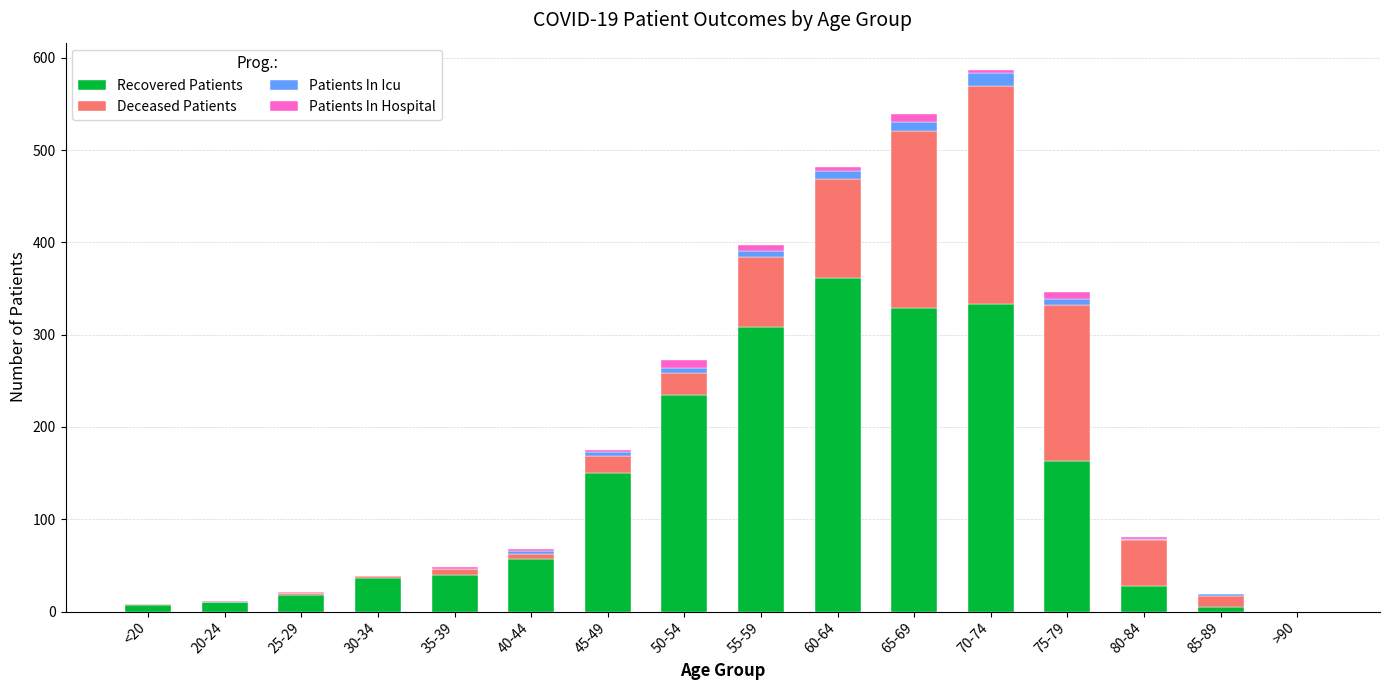

What is the maximum value for Recovered Patients?

361